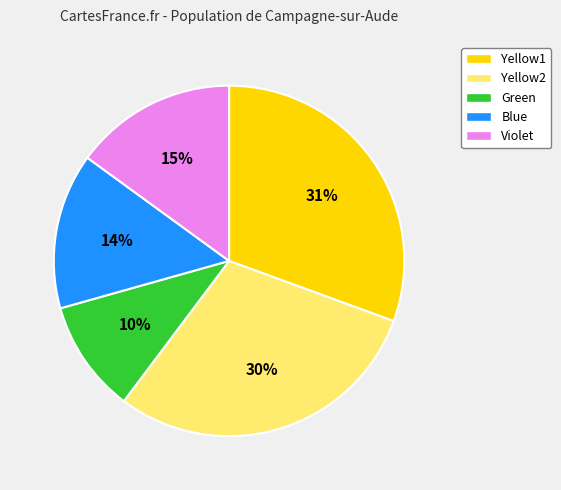

True or false: Yellow2 accounts for 19% of the total.

False